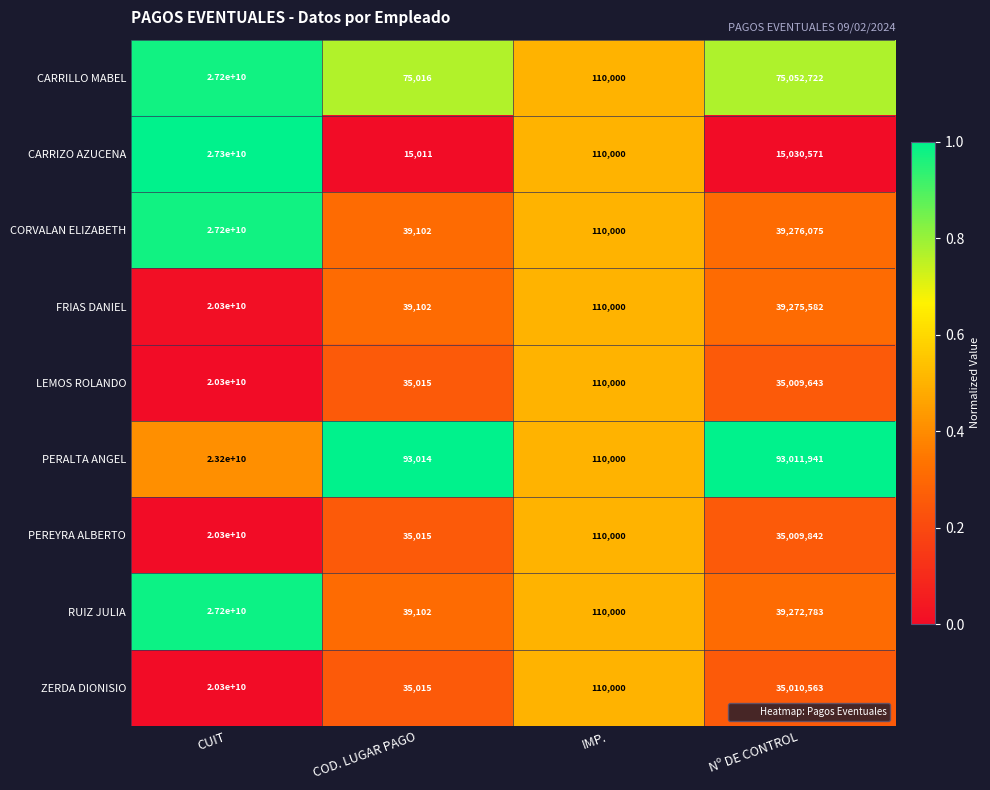

Which series has the widest spread of values?

CARRIZO AZUCENA